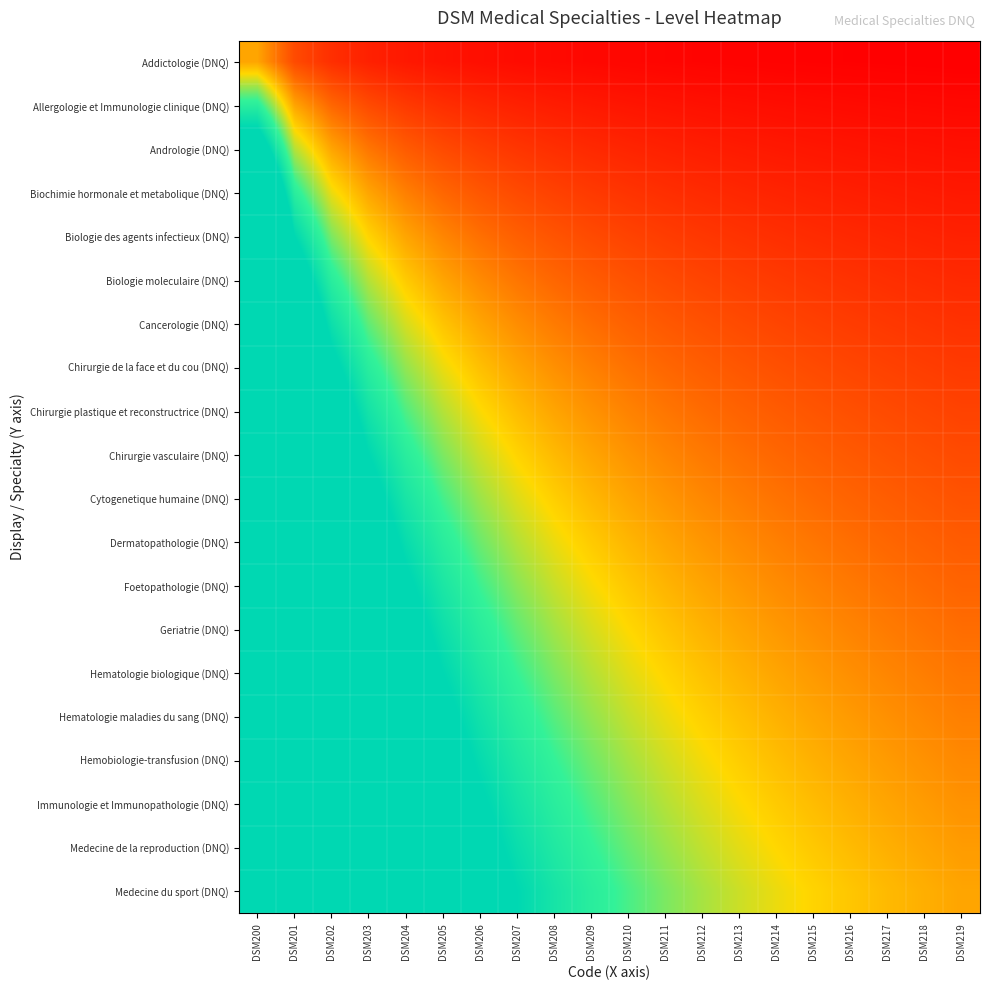

At DSM217, list the series in order from largest to smallest.

Medecine du sport (DNQ), Medecine de la reproduction (DNQ), Immunologie et Immunopathologie (DNQ), Hemobiologie-transfusion (DNQ), Hematologie maladies du sang (DNQ), Hematologie biologique (DNQ), Geriatrie (DNQ), Foetopathologie (DNQ), Dermatopathologie (DNQ), Cytogenetique humaine (DNQ), Chirurgie vasculaire (DNQ), Chirurgie plastique et reconstructrice (DNQ), Chirurgie de la face et du cou (DNQ), Cancerologie (DNQ), Biologie moleculaire (DNQ), Biologie des agents infectieux (DNQ), Biochimie hormonale et metabolique (DNQ), Andrologie (DNQ), Allergologie et Immunologie clinique (DNQ), Addictologie (DNQ)